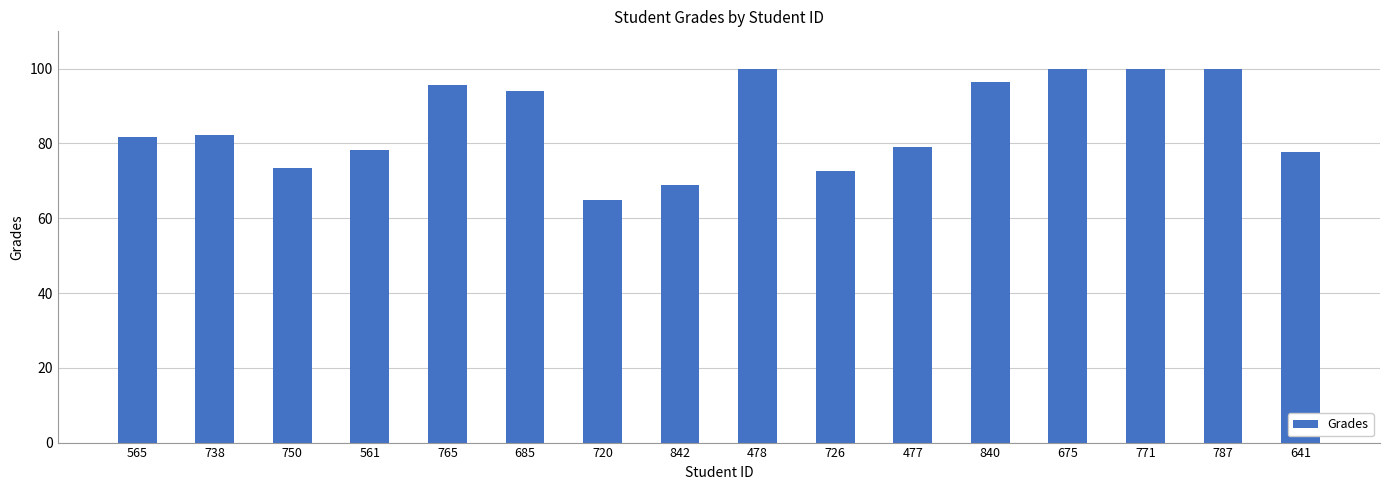

What position from the left is 685?

6